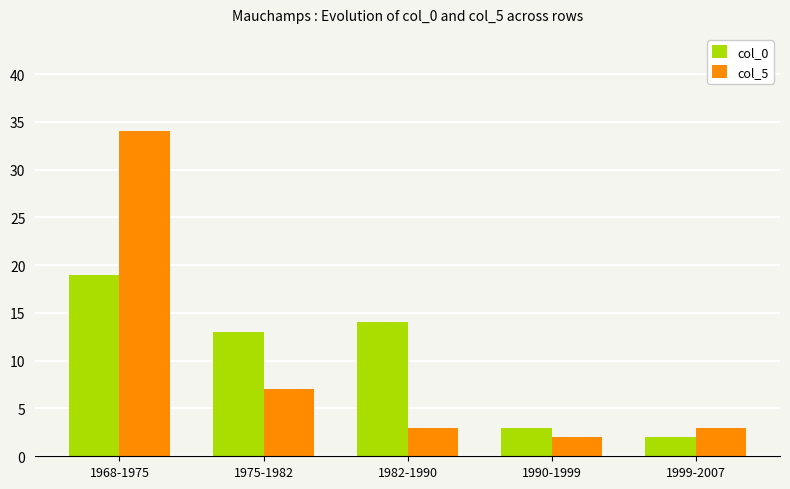

What is the minimum value for col_5?

2